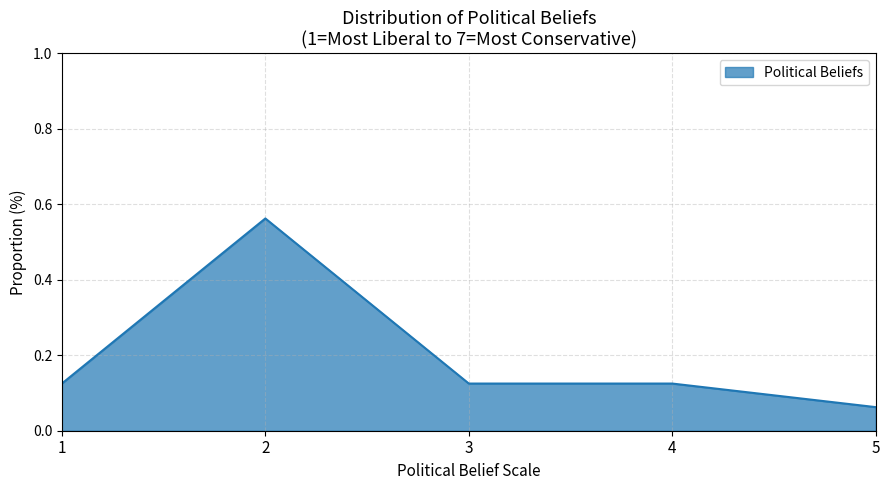

Where is the first local maximum?

2